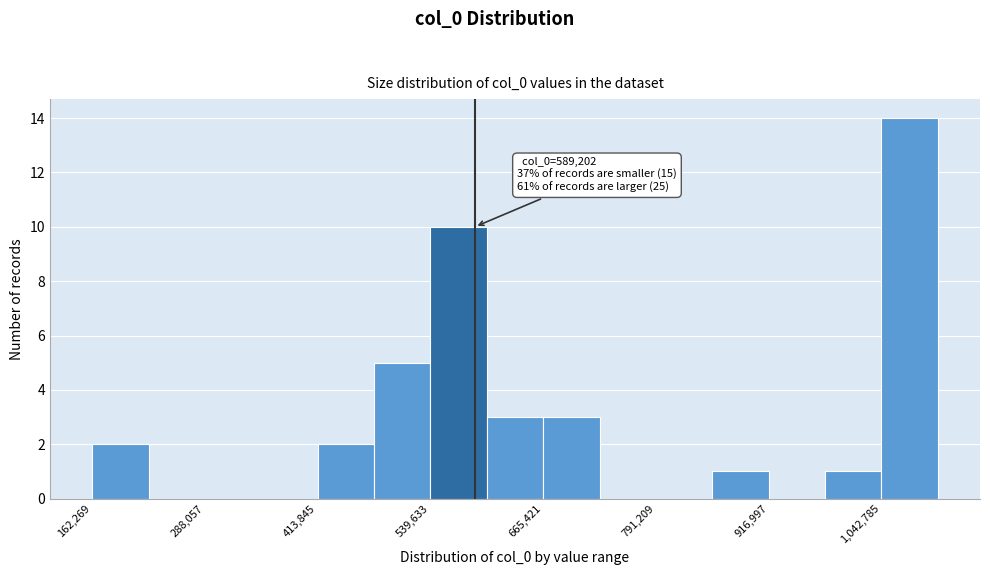

Read against the x-axis, roughly where is the centre of the tallest bar?

1080000